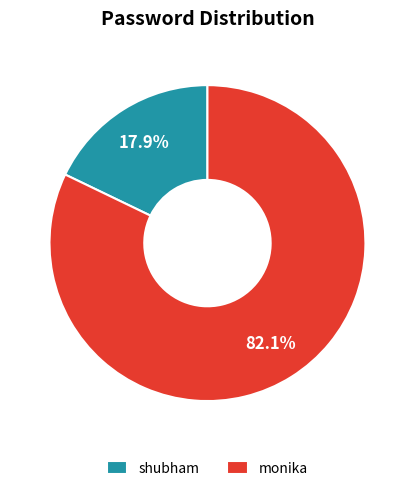

To the nearest percent, what percentage of the pie is monika?

82%